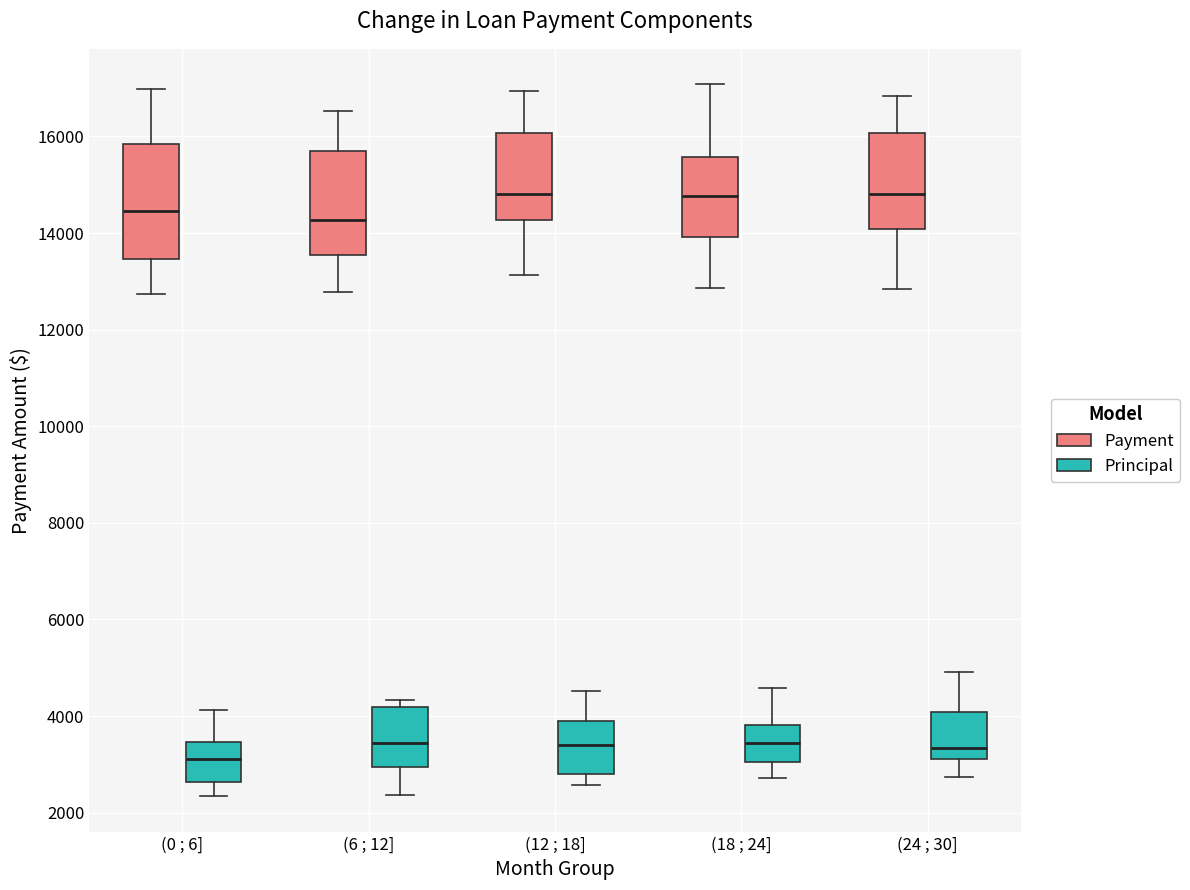

Reading left to right, transcribe this box plot: for each box, give where its median line is, the range the box spans, and where its two whiskers end, as read against the y-axis. The values are not printed on the chart, so give them approximately, as read against the axis.

(0 ; 6] (Payment): median 14400, box 13400 to 15800, whiskers 12800 to 17000
(0 ; 6] (Principal): median 3200, box 2600 to 3400, whiskers 2400 to 4200
(6 ; 12] (Payment): median 14200, box 13600 to 15800, whiskers 12800 to 16600
(6 ; 12] (Principal): median 3400, box 3000 to 4200, whiskers 2400 to 4400
(12 ; 18] (Payment): median 14800, box 14200 to 16000, whiskers 13200 to 17000
(12 ; 18] (Principal): median 3400, box 2800 to 4000, whiskers 2600 to 4600
(18 ; 24] (Payment): median 14800, box 14000 to 15600, whiskers 12800 to 17000
(18 ; 24] (Principal): median 3400, box 3000 to 3800, whiskers 2800 to 4600
(24 ; 30] (Payment): median 14800, box 14000 to 16000, whiskers 12800 to 16800
(24 ; 30] (Principal): median 3400, box 3200 to 4000, whiskers 2800 to 5000